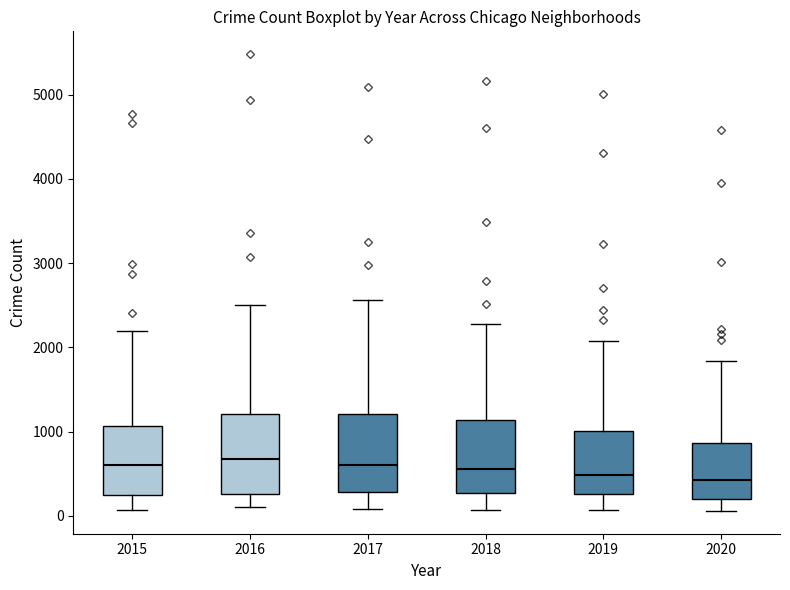

Where does the median line of the box at x = 2019 sit on the y-axis? The values are not printed on the chart, so give them approximately, as read against the axis.

500